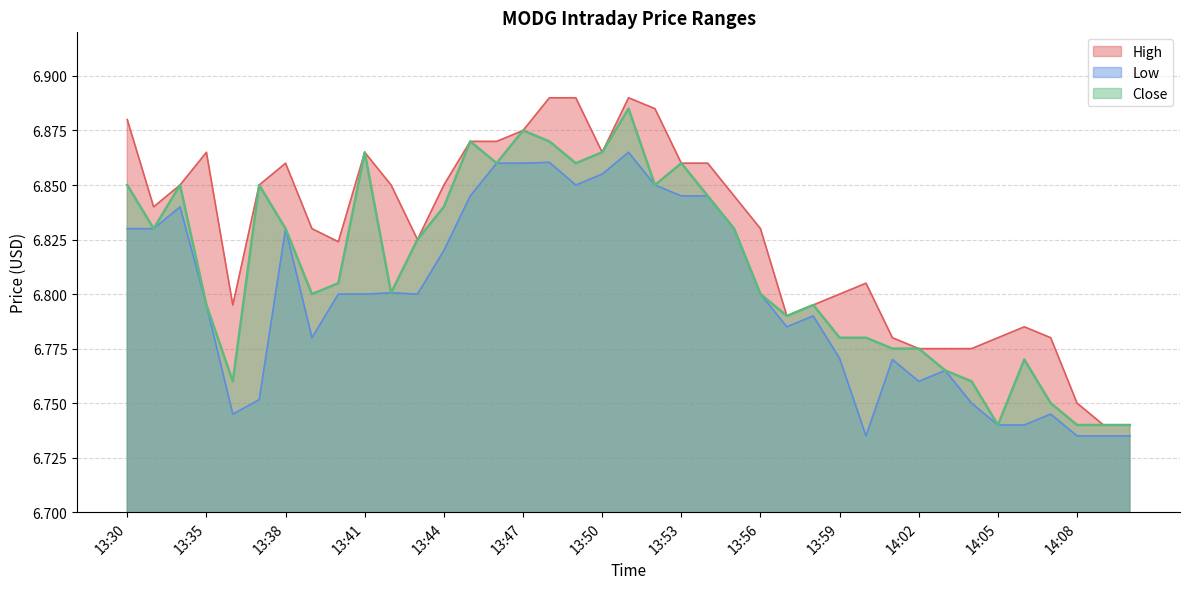

Which series changed the most between 13:43 and 14:10?

High